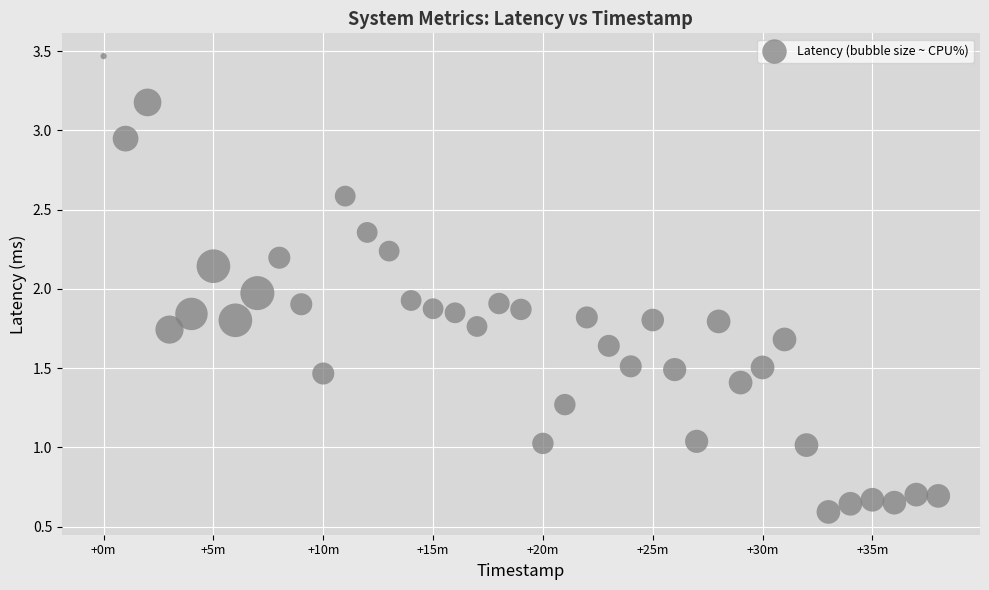

What is the range of X values (max minus min)?

2280.0